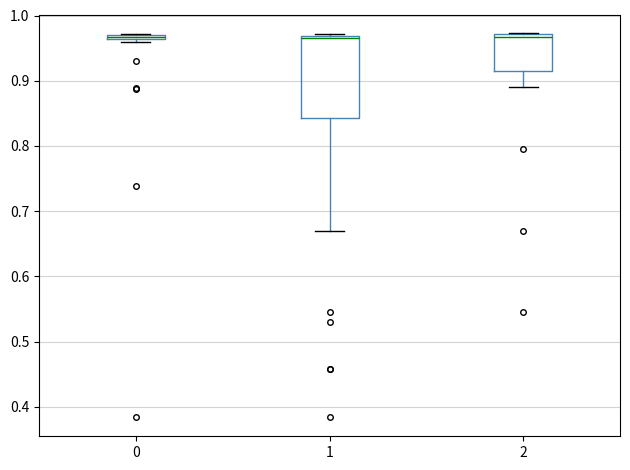

Comparing the boxes themselves (not the whiskers), which one is the tallest?

1